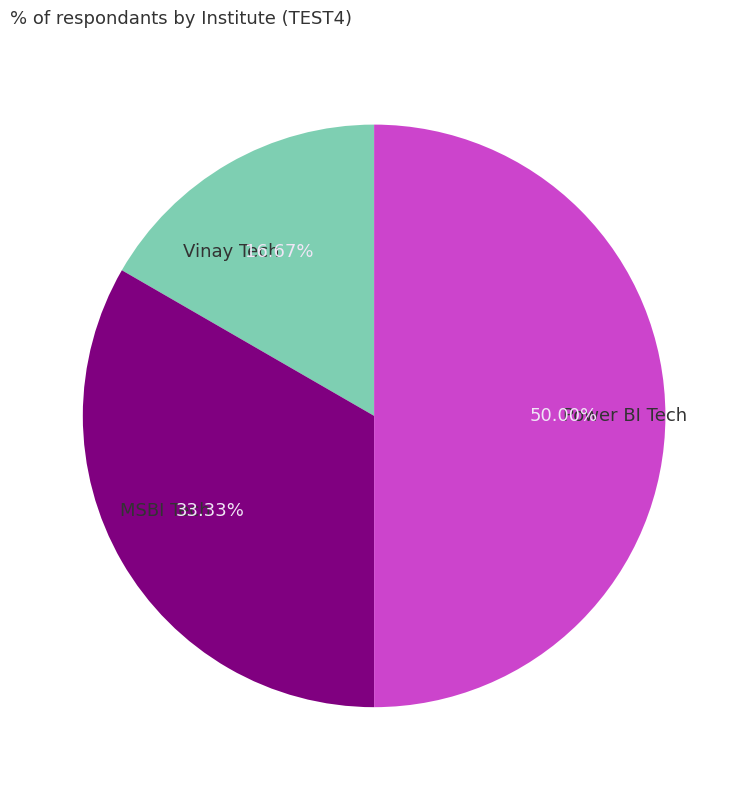

Which has a higher value, MSBI Tech or Power BI Tech?

Power BI Tech